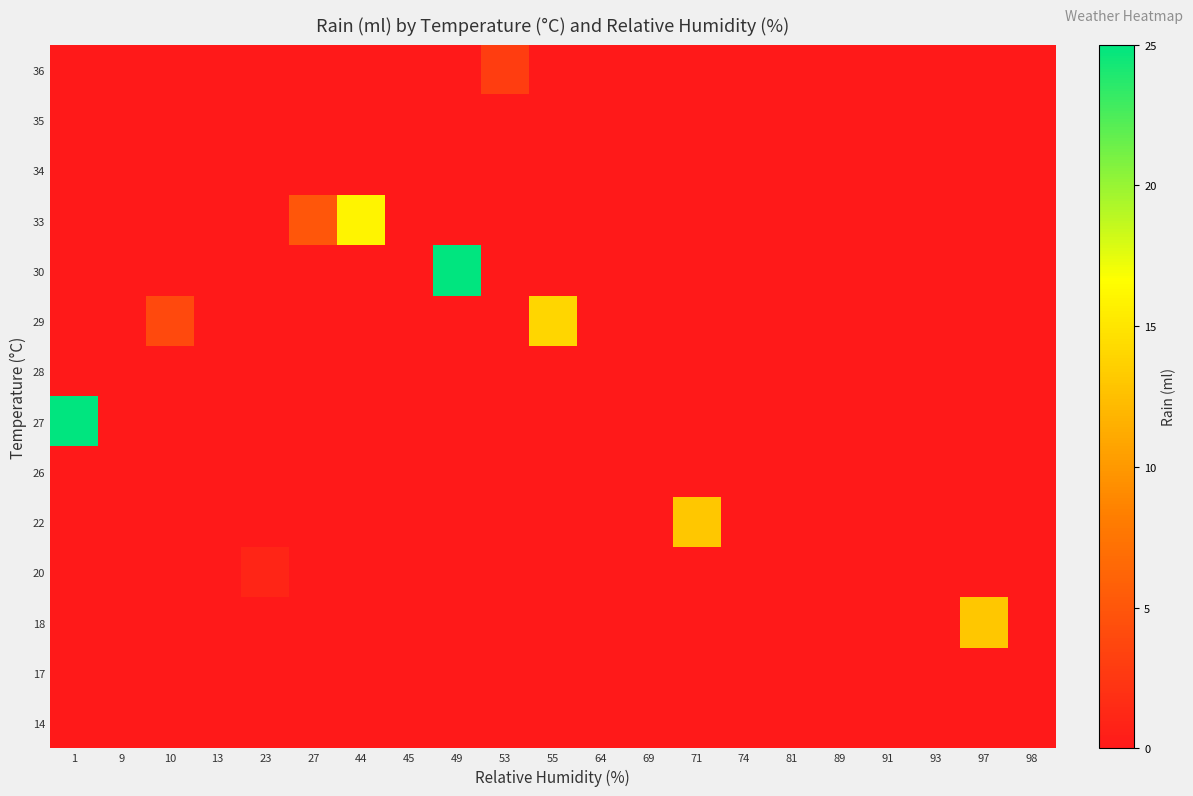

Between 89 and 81, which is larger?

89